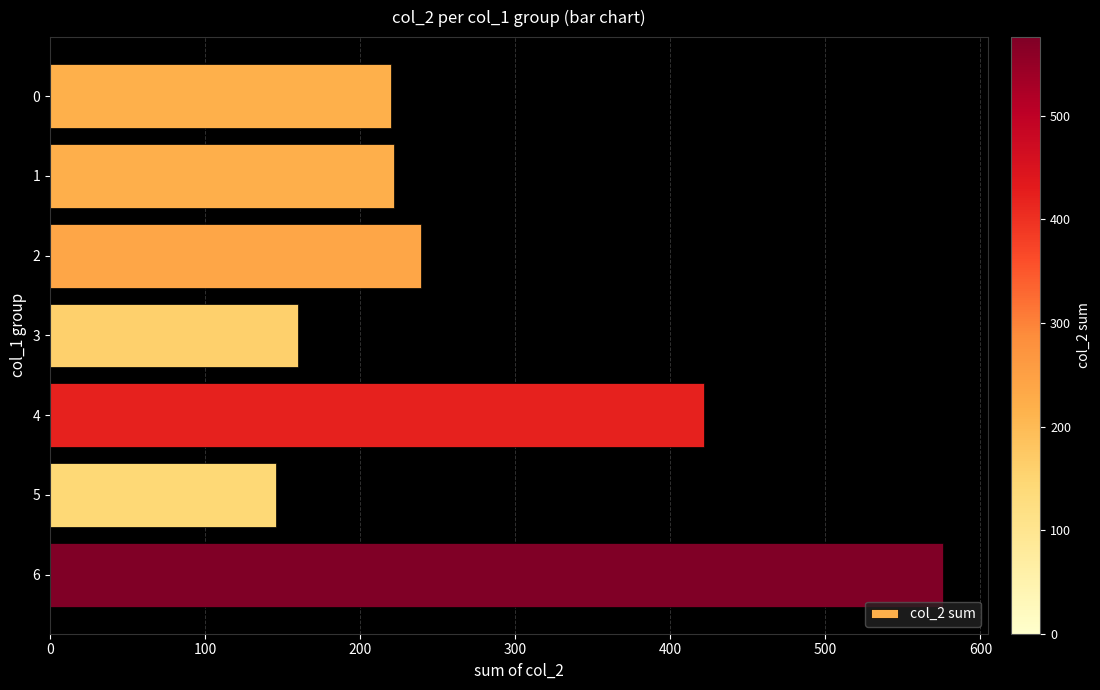

What is the maximum value shown in the chart?

576